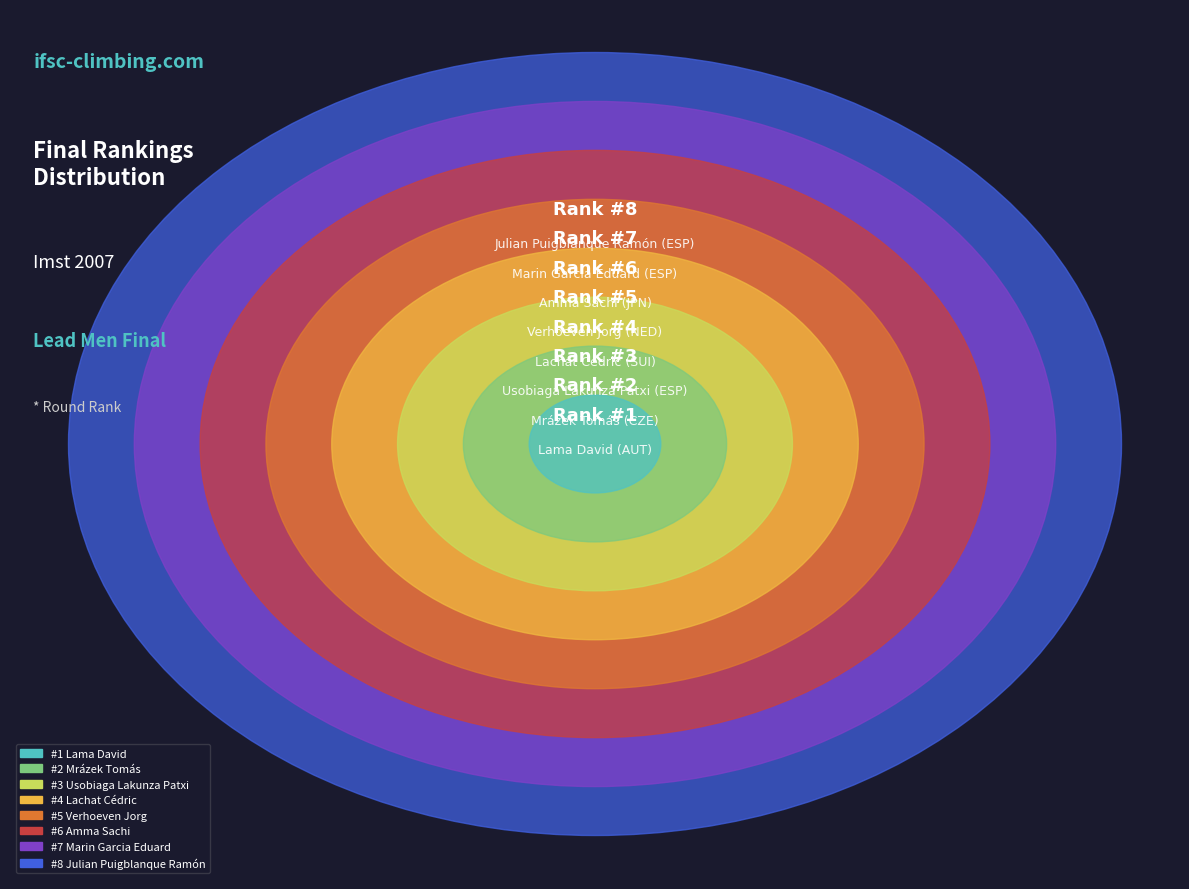

To the nearest percent, what portion does Marin Garcia Eduard represent?

19%